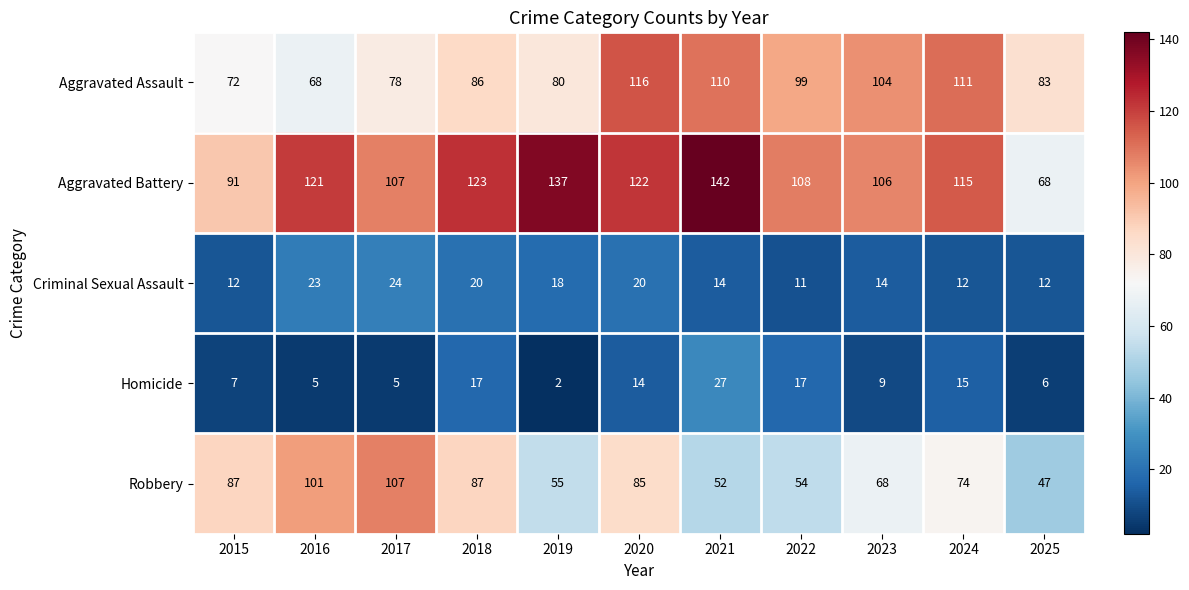

How many data points does each series have?

11